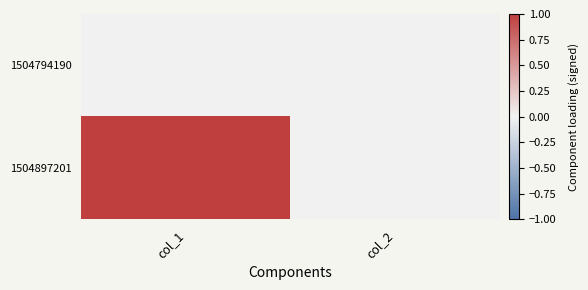

Reading right to left, transcribe all the data shown in this chart.

1504794190: col_2=0	col_1=0
1504897201: col_2=0	col_1=2